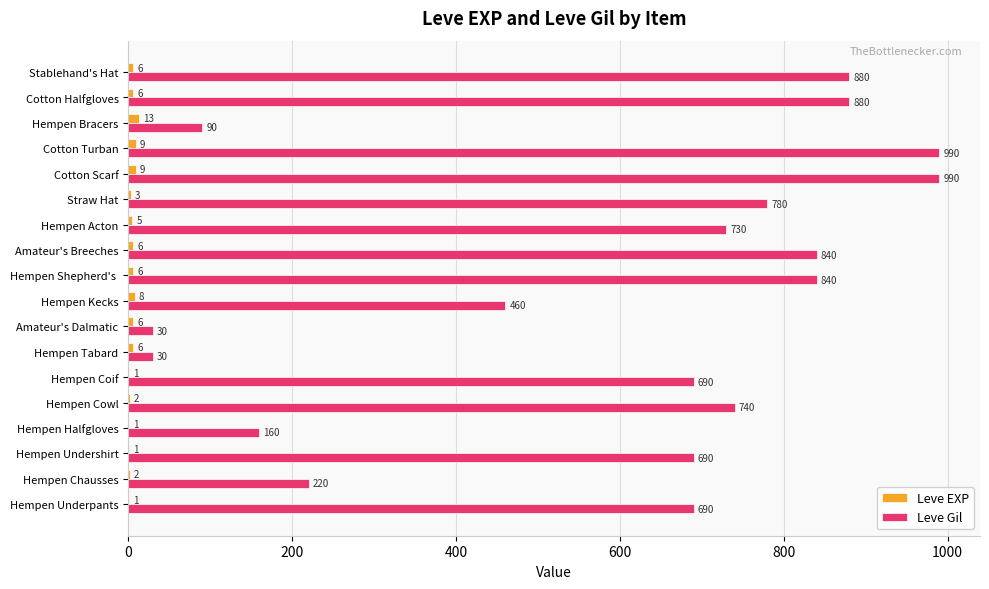

Is it true that Leve Gil equals 30 at Hempen Tabard?

True